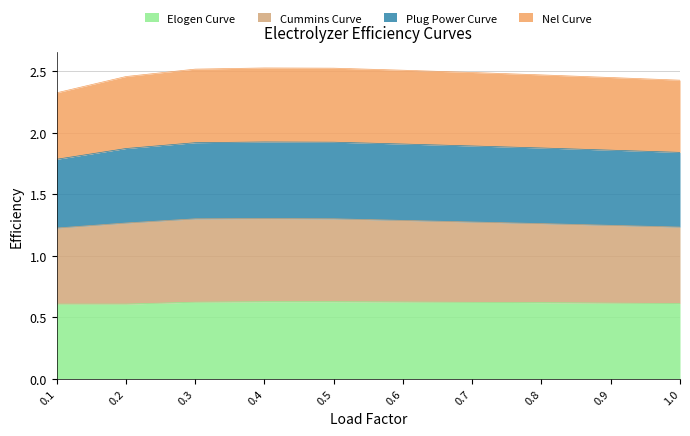

Which series has the largest total across all categories?

Cummins Curve